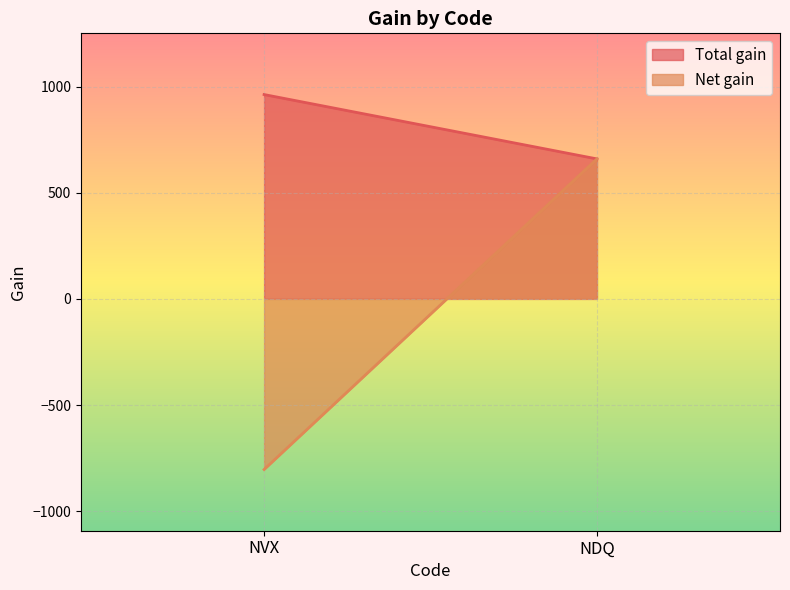

Is it true that Net gain equals 659.1 at NDQ?

True